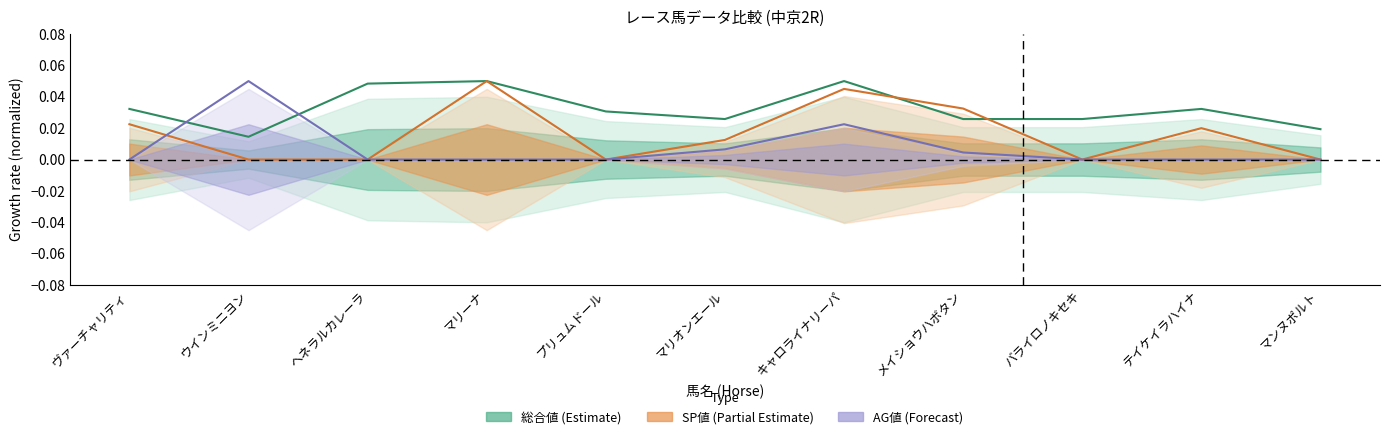

What position from the left is ウインミニヨン?

2